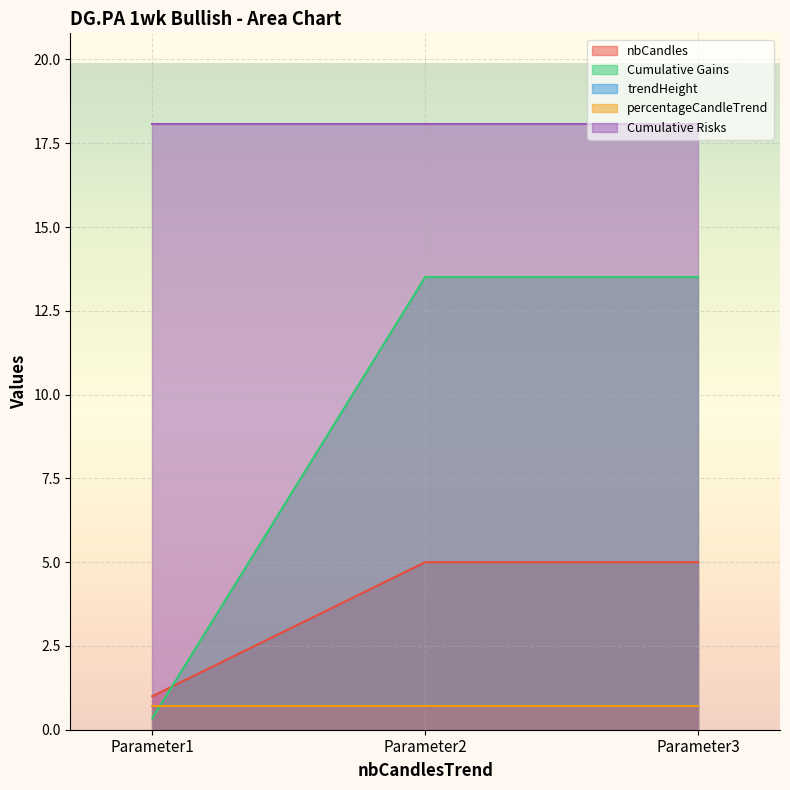

Reading left to right, what are all the values shown in this chart?

nbCandles: Parameter1=1.0	Parameter2=5.0	Parameter3=5.0
Cumulative Gains: Parameter1=0.3	Parameter2=13.5	Parameter3=13.5
trendHeight: Parameter1=0.7	Parameter2=0.7	Parameter3=0.7
percentageCandleTrend: Parameter1=0.7	Parameter2=0.7	Parameter3=0.7
Cumulative Risks: Parameter1=18.1	Parameter2=18.1	Parameter3=18.1